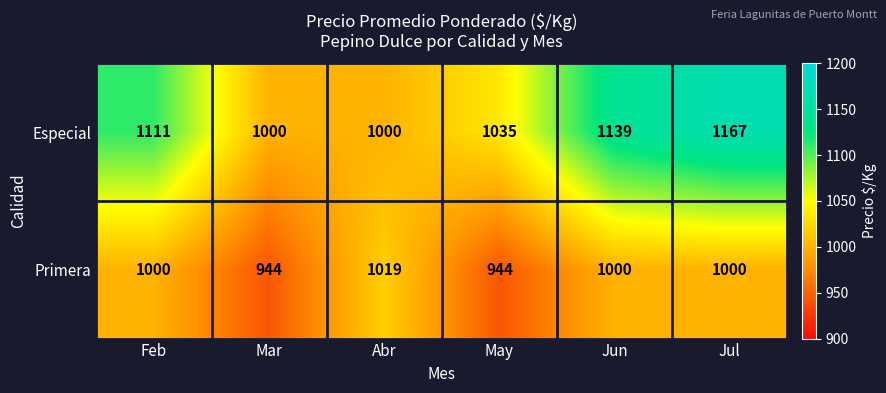

Reading left to right, what are all the values shown in this chart?

Especial: Feb=1111	Mar=1000	Abr=1000	May=1035	Jun=1139	Jul=1167
Primera: Feb=1000	Mar=944	Abr=1019	May=944	Jun=1000	Jul=1000